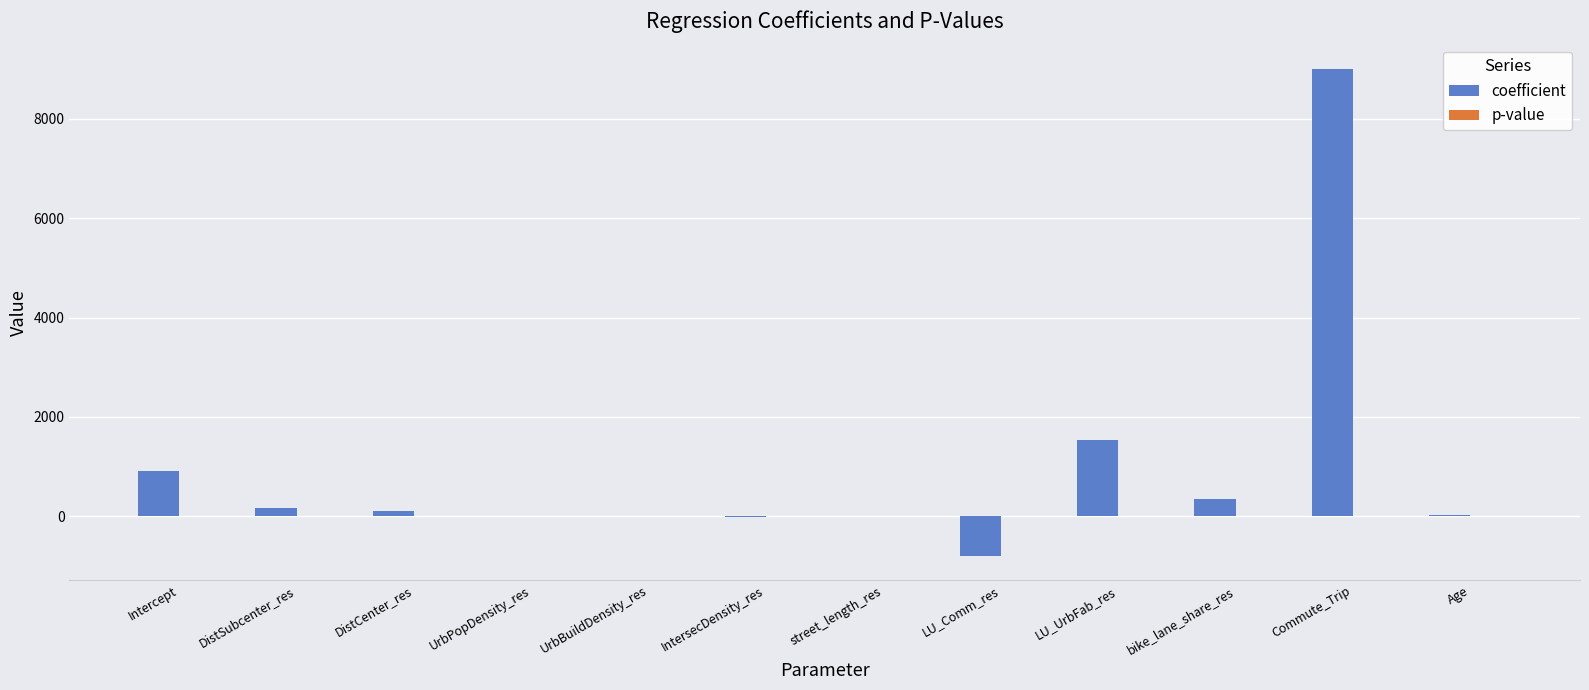

True or false: coefficient has a value of 2257.5 at Commute_Trip.

False